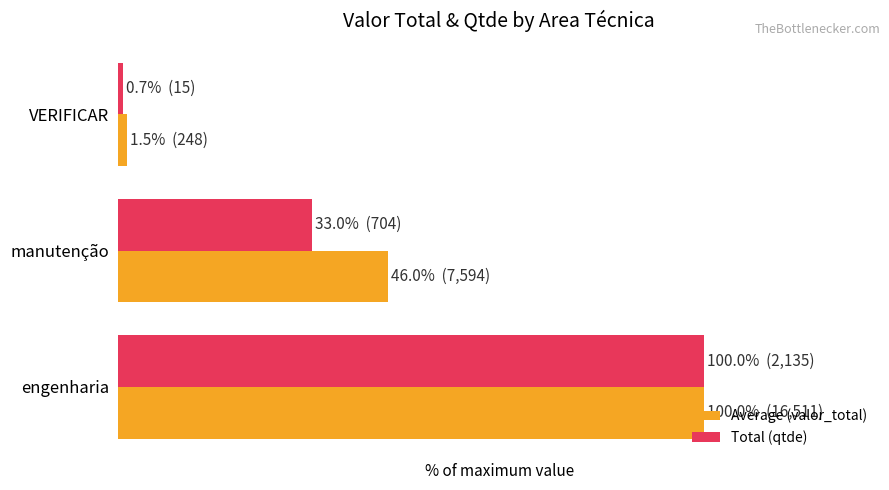

What are all the series names shown in the legend?

Average (valor_total), Total (qtde)